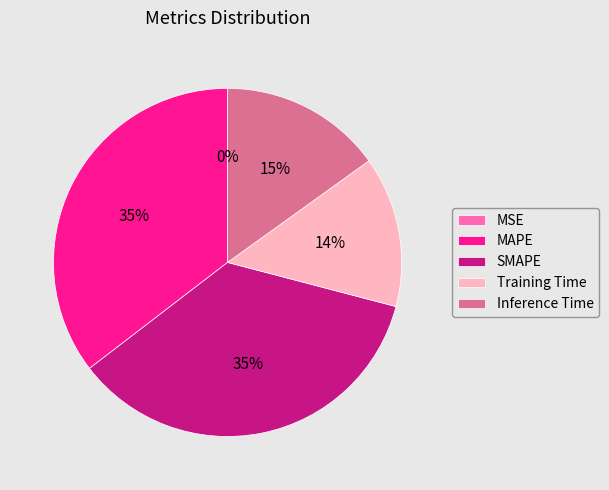

Which has a higher value, Inference Time or Training Time?

Inference Time